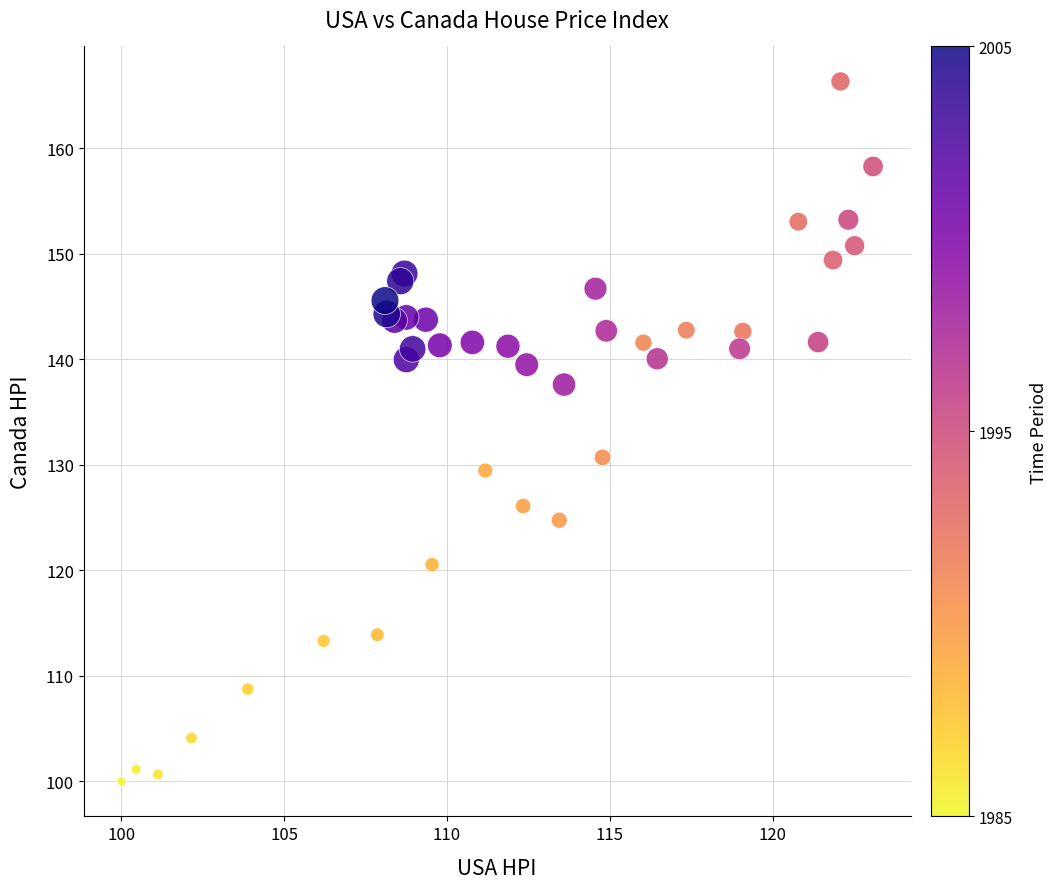

What Y value in the scatter plot is closest to 133?

130.7